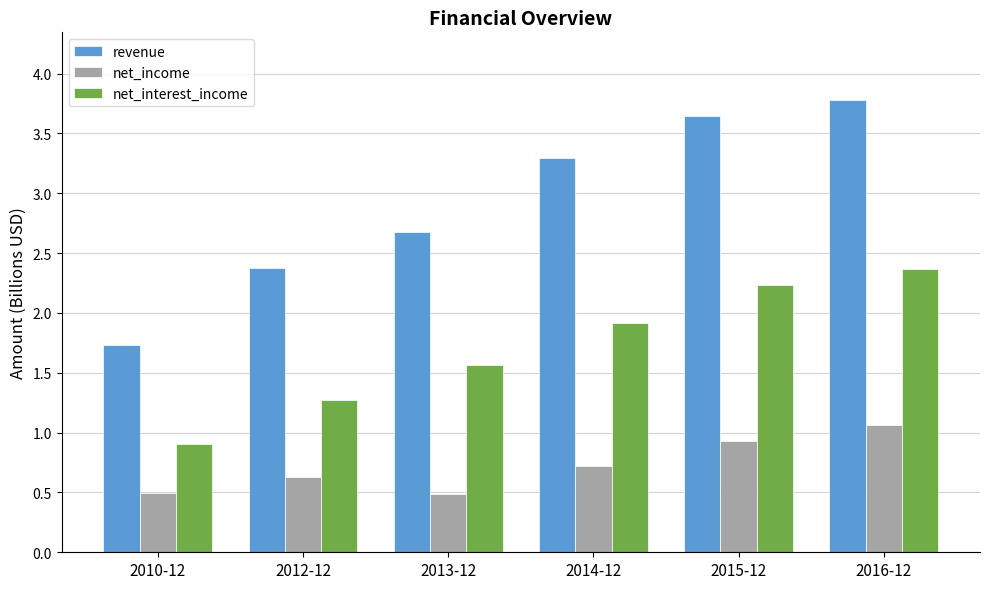

Count the number of categories in the chart.

6